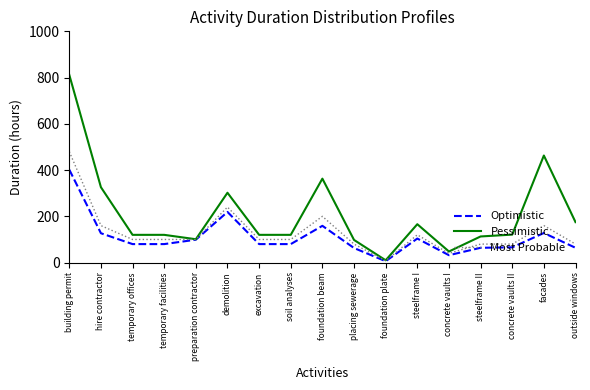

Is it true that Most Probable equals 154 at soil analyses?

False